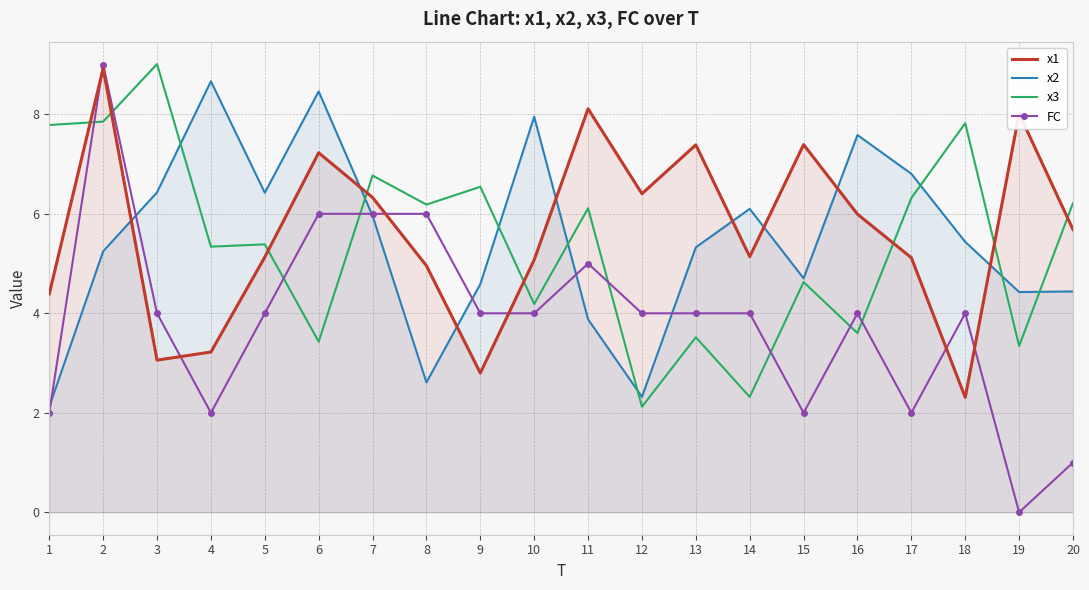

Which series has the largest total across all categories?

x1